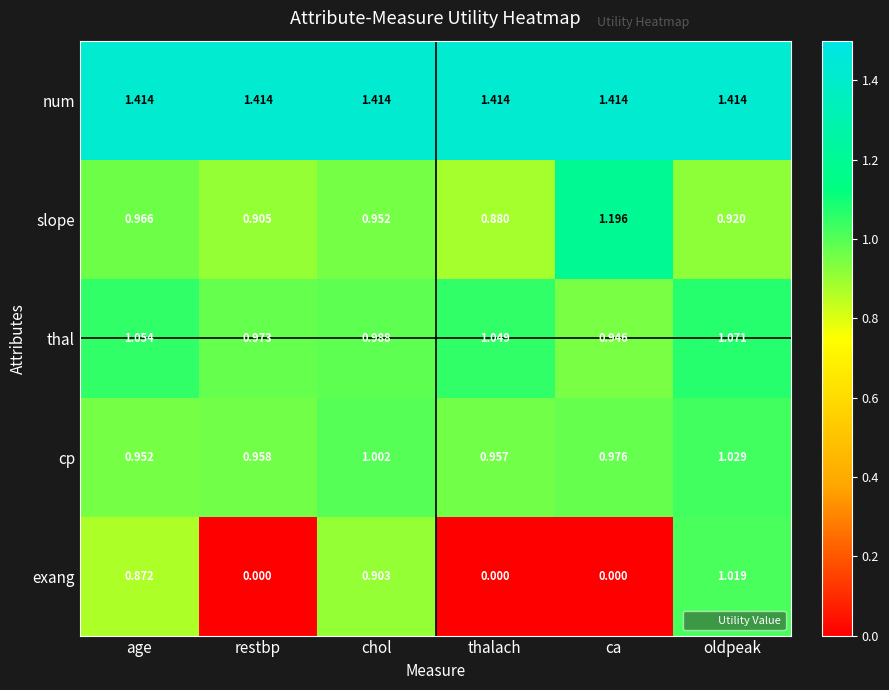

How many series are shown in this chart?

5